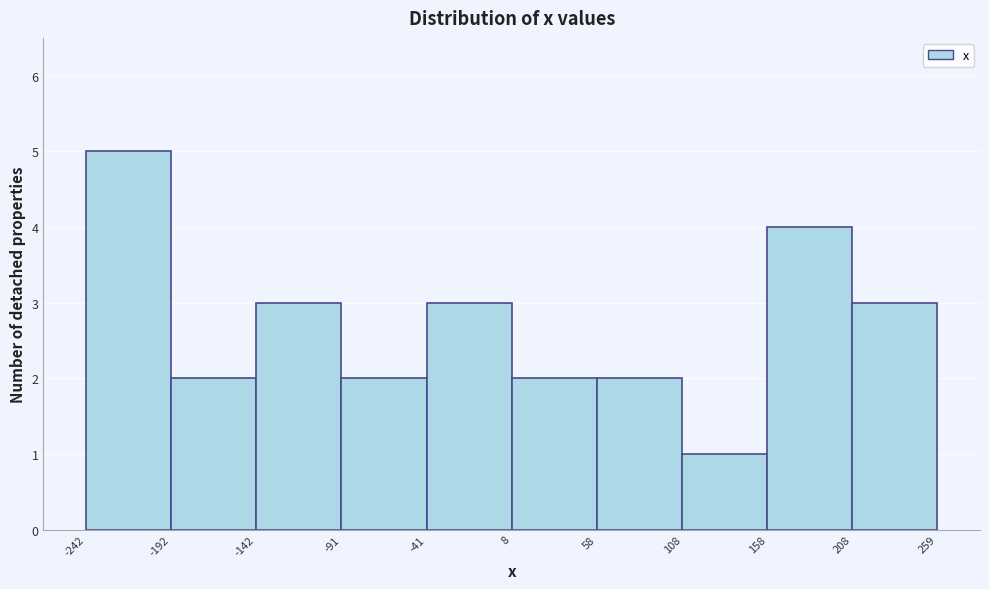

Reading left to right, list every bar in this chart as the range it spans on the x-axis followed by its height. The values are not printed on the chart, so give them approximately, as read against the axis.

-242 to -192: 5
-192 to -142: 2
-142 to -91: 3
-91 to -41: 2
-41 to 8: 3
8 to 58: 2
58 to 108: 2
108 to 158: 1
158 to 208: 4
208 to 259: 3